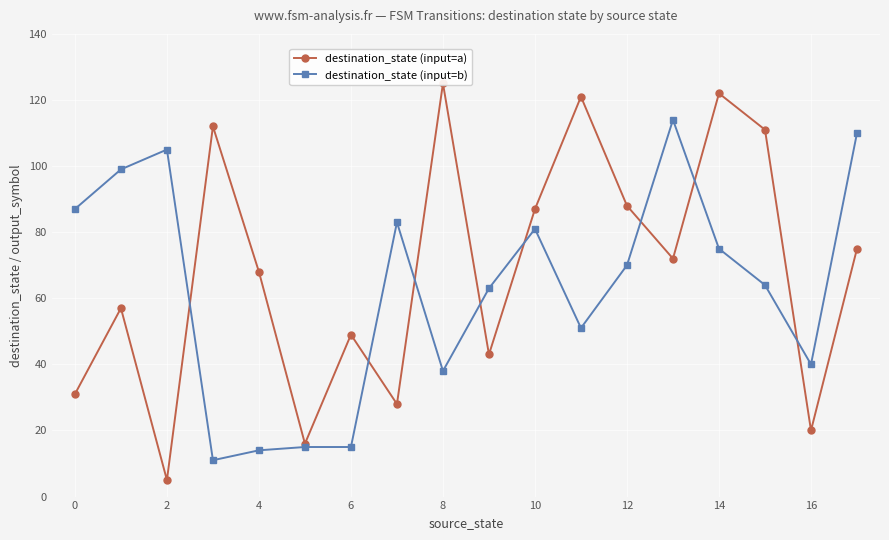

What is the difference between the destination_state (input=b) values at 12 and 16?

30